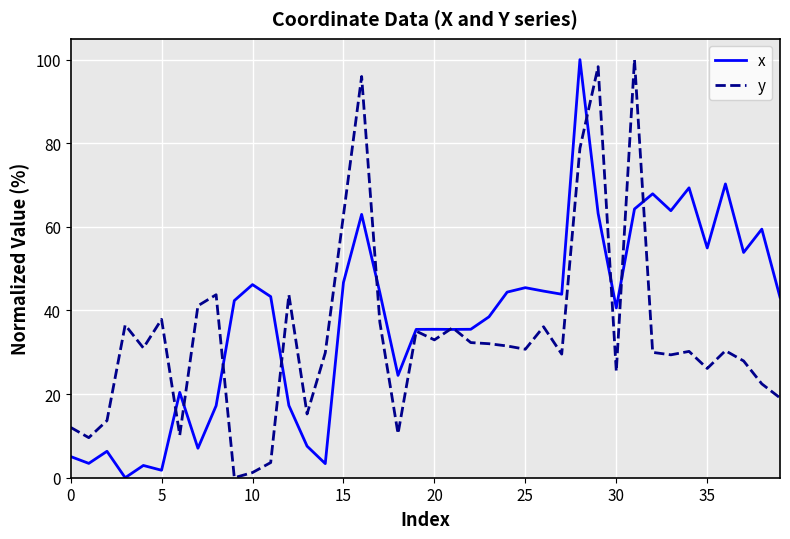

At how many categories does at least one series exceed 58?

10